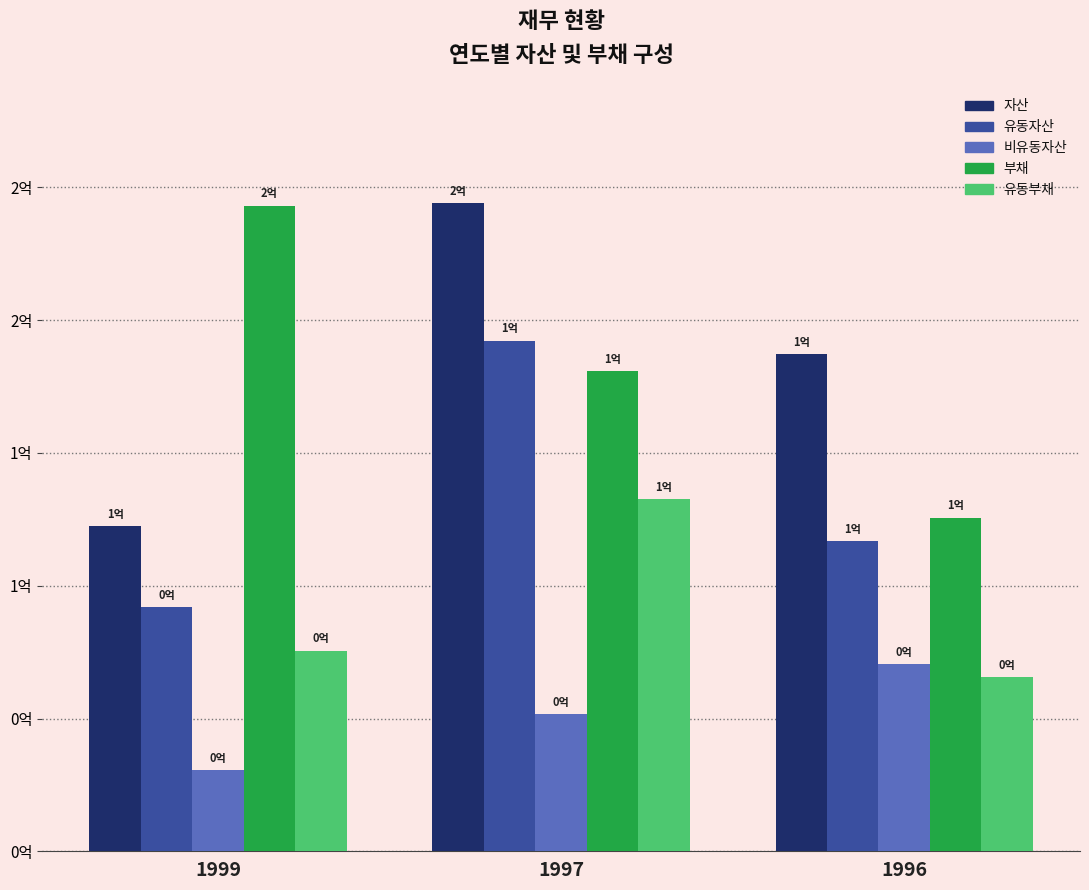

What is the difference between the maximum and minimum values in the 유동부채 series?

67184037